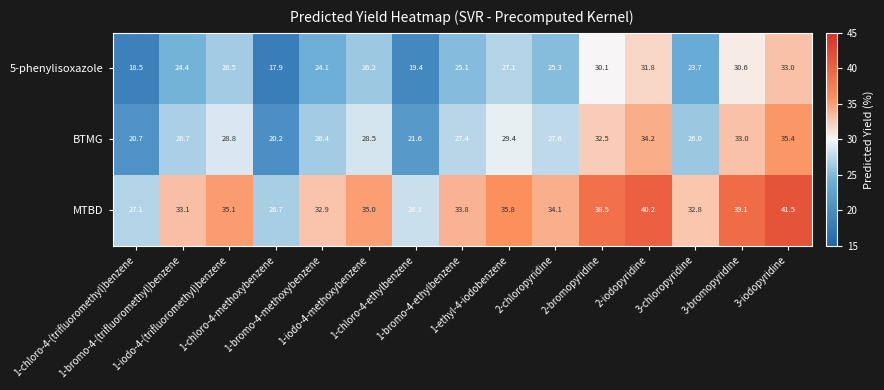

What is the maximum value shown in the chart?

41.5